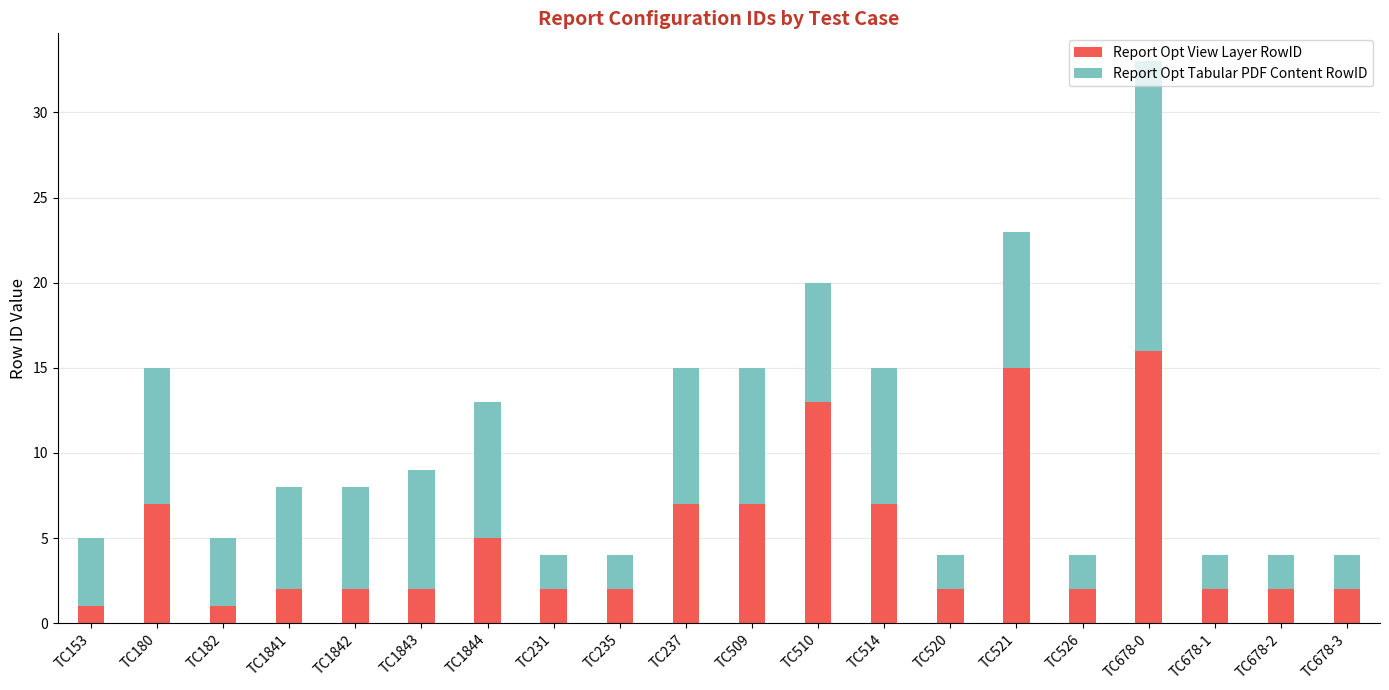

What is the total value across all series at TC510?

20